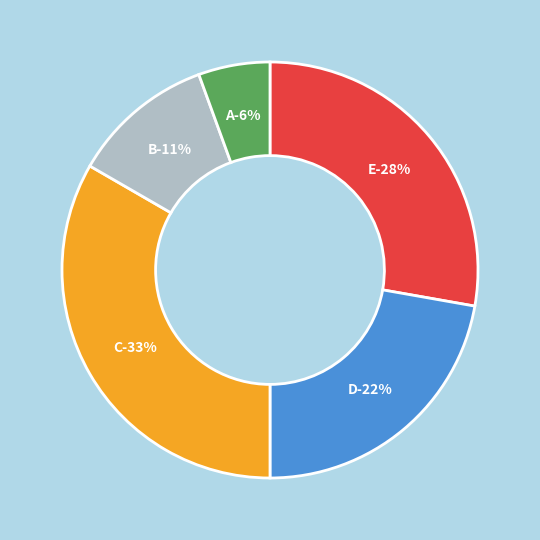

To the nearest percent, what portion does B represent?

11%